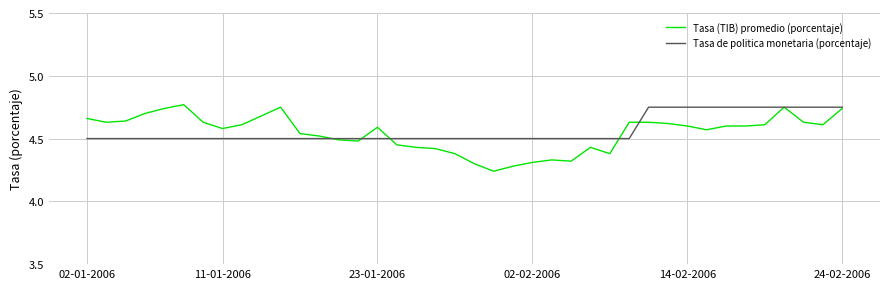

Which series has the largest range (max minus min)?

Tasa (TIB) promedio (porcentaje)